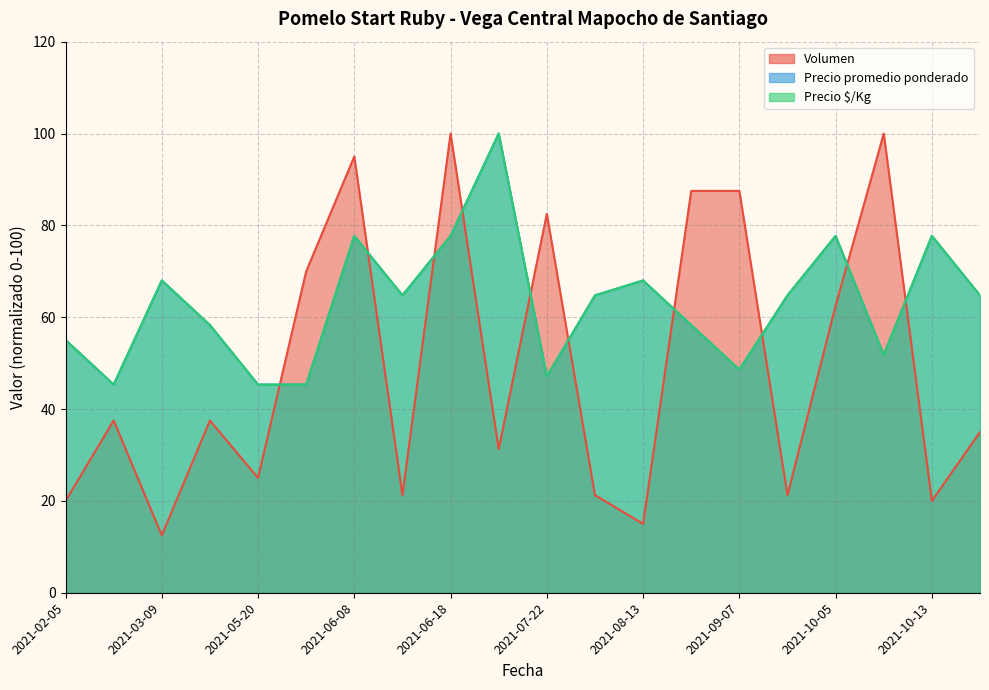

What are all the series names shown in the legend?

Volumen, Precio promedio ponderado, Precio $/Kg